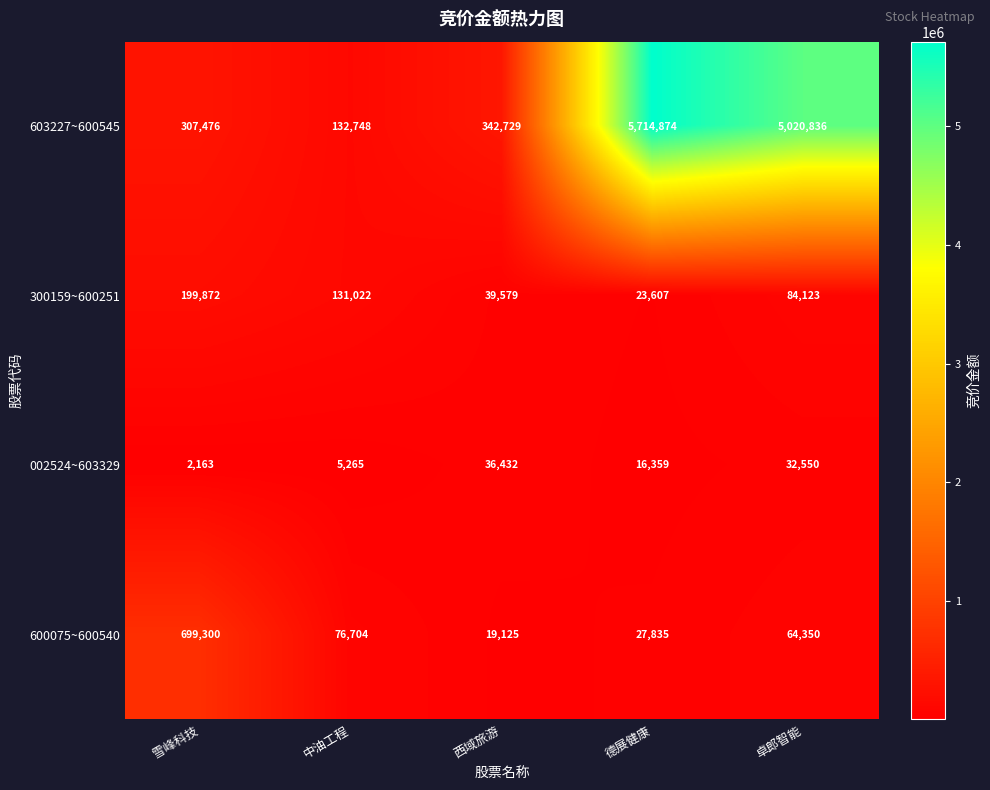

How many categories are shown in the chart?

5